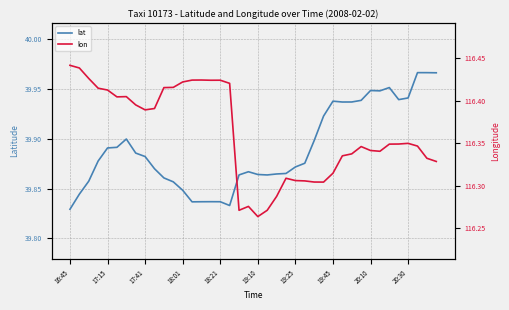

Is it true that lat equals 61.6 at 16:45?

False